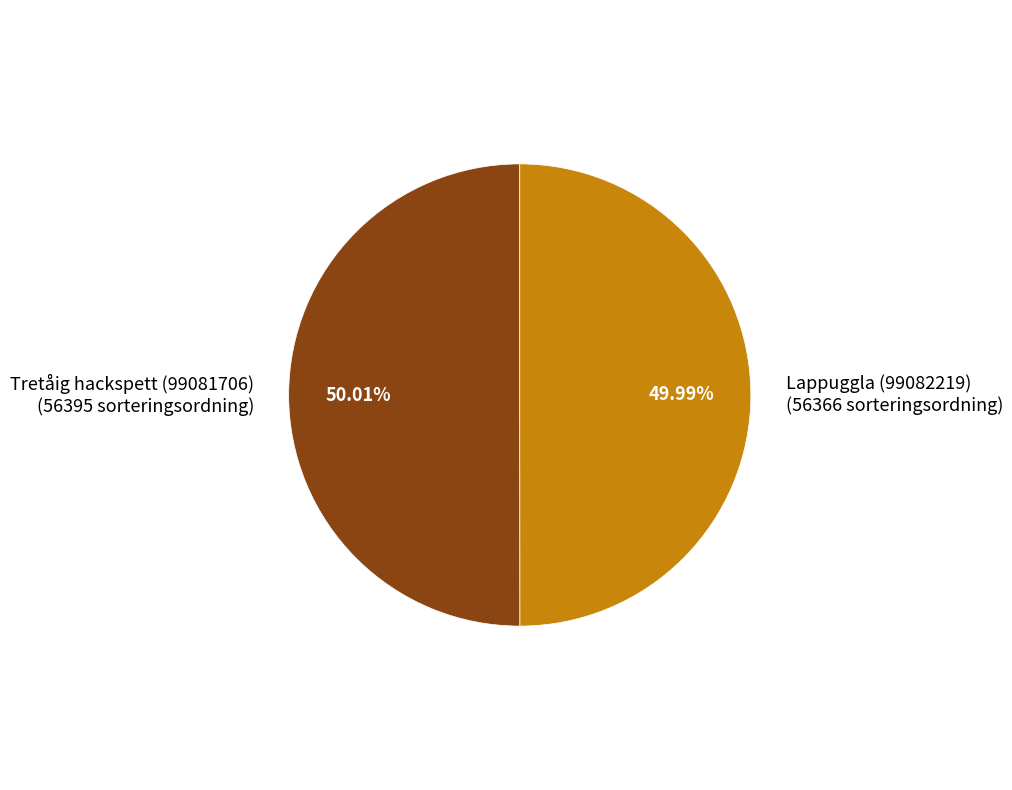

To the nearest percent, what is the combined percentage of Tretåig hackspett (99081706) and Lappuggla (99082219)?

100%